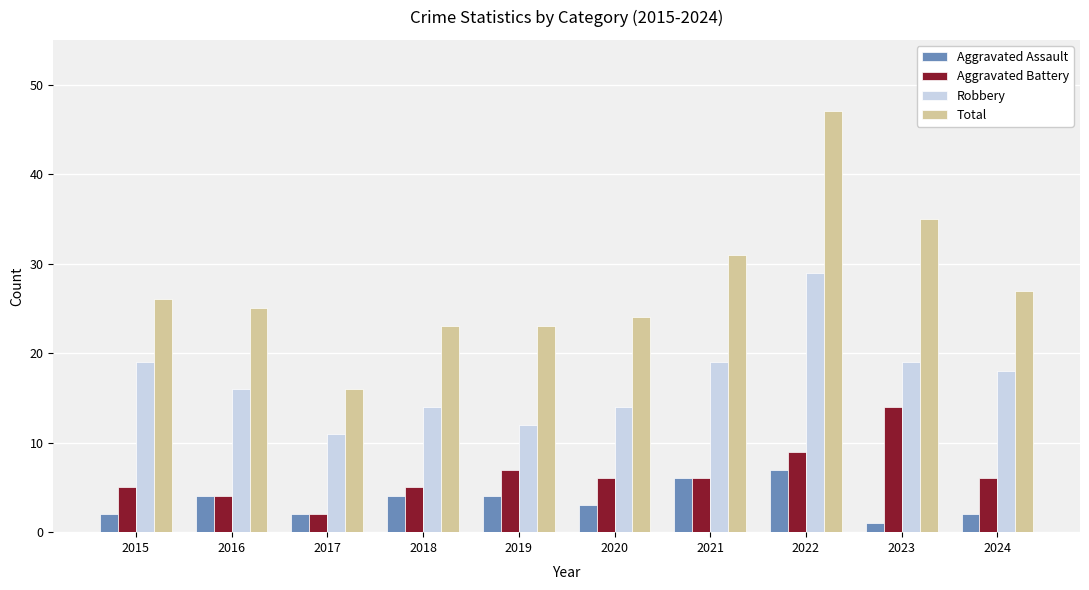

What is the sum of the Aggravated Assault values at 2020 and 2022?

10